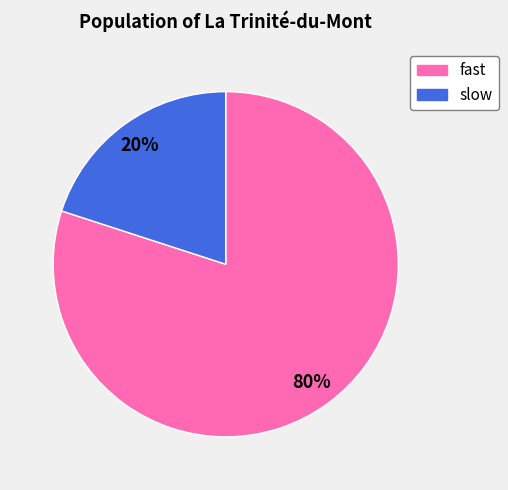

Combined, do slow and fast account for over 50%?

Yes